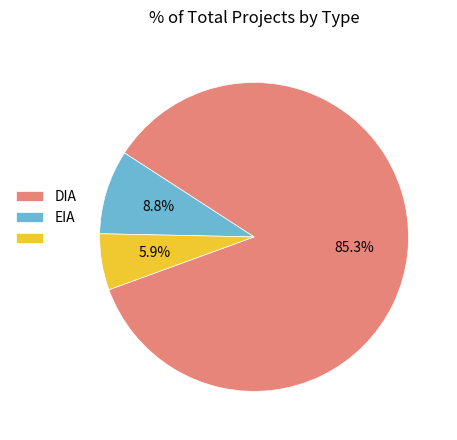

Is there any slice that represents more than half of the pie?

Yes